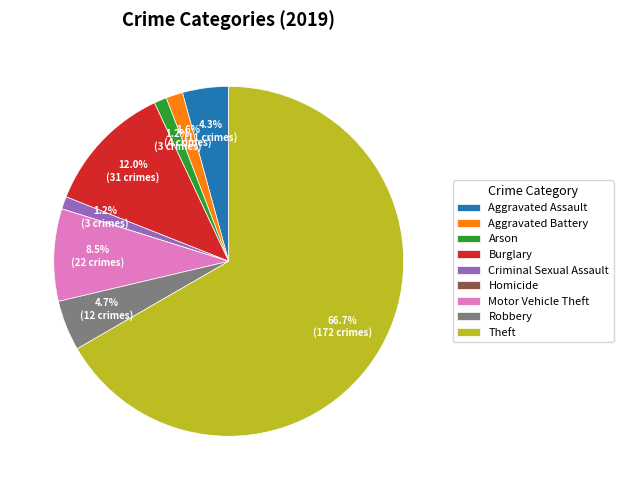

Combined, what portion of the pie is Motor Vehicle Theft and Aggravated Battery?

10.1%